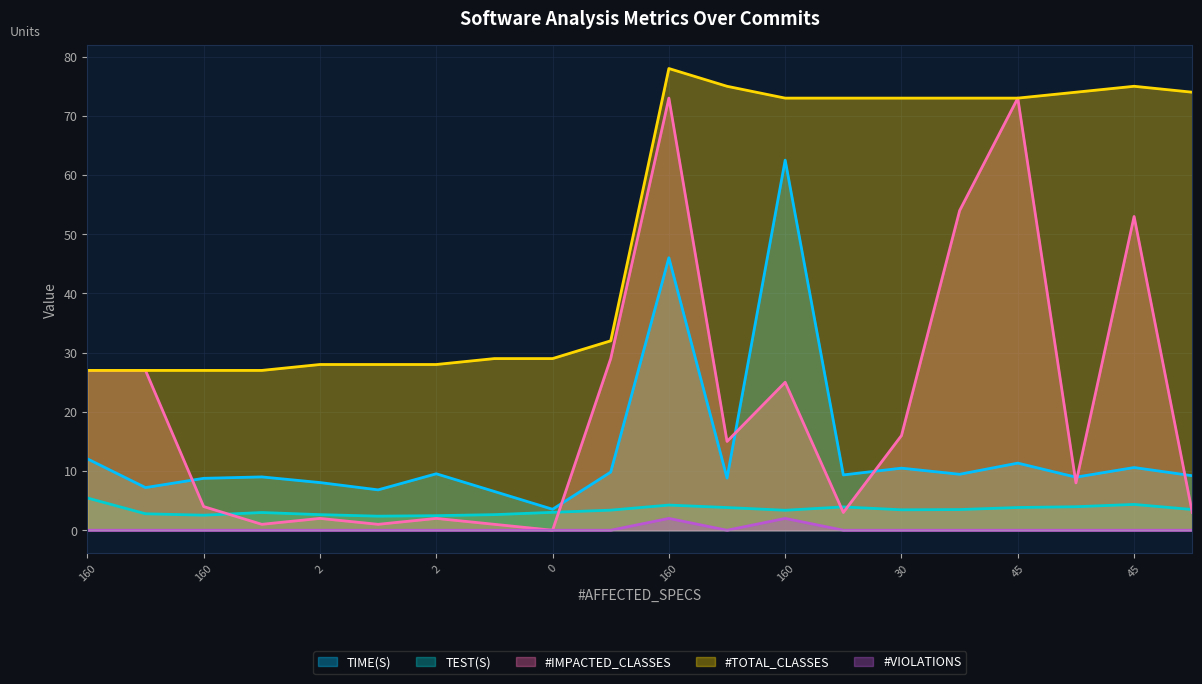

Does the chart display data point markers on the line(s)?

No